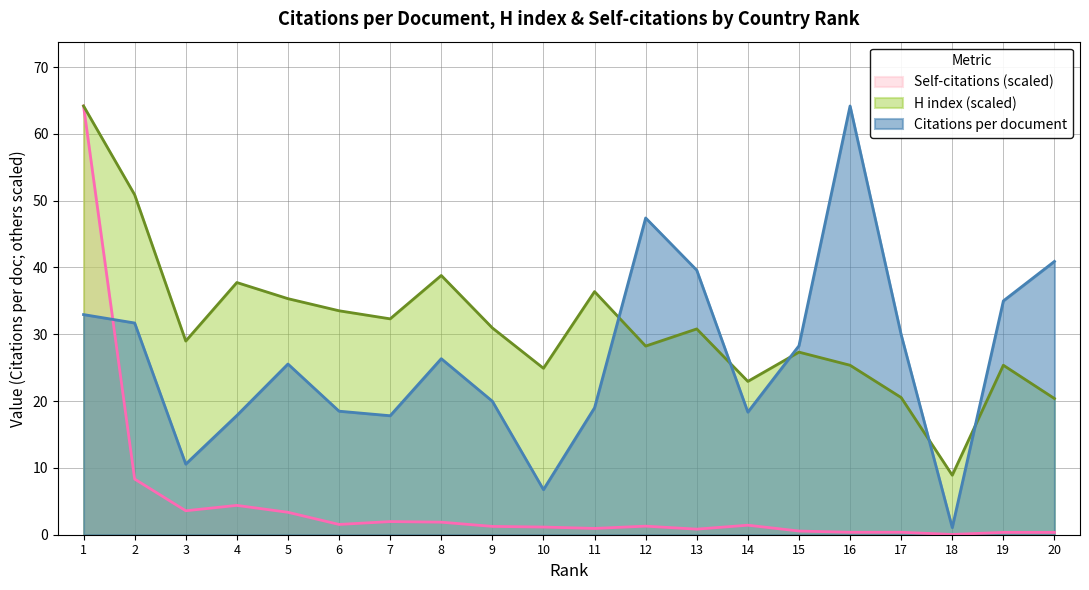

How many interior local peaks does the Self-citations series have?

6